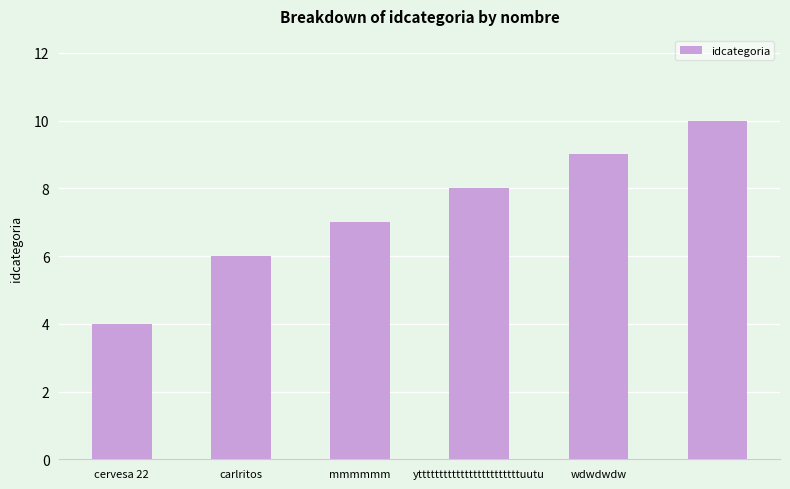

Does the chart contain stacked bars?

No